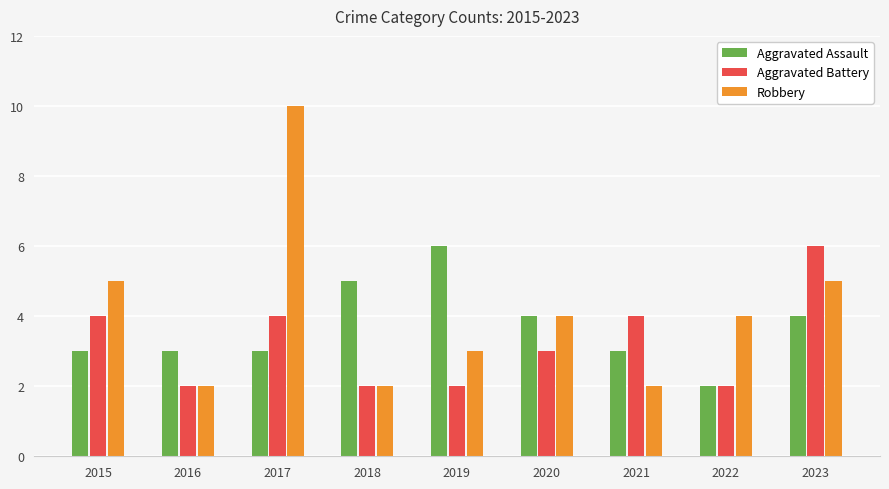

Reading left to right, transcribe all the data shown in this chart.

Aggravated Assault: 2015=3	2016=3	2017=3	2018=5	2019=6	2020=4	2021=3	2022=2	2023=4
Aggravated Battery: 2015=4	2016=2	2017=4	2018=2	2019=2	2020=3	2021=4	2022=2	2023=6
Robbery: 2015=5	2016=2	2017=10	2018=2	2019=3	2020=4	2021=2	2022=4	2023=5